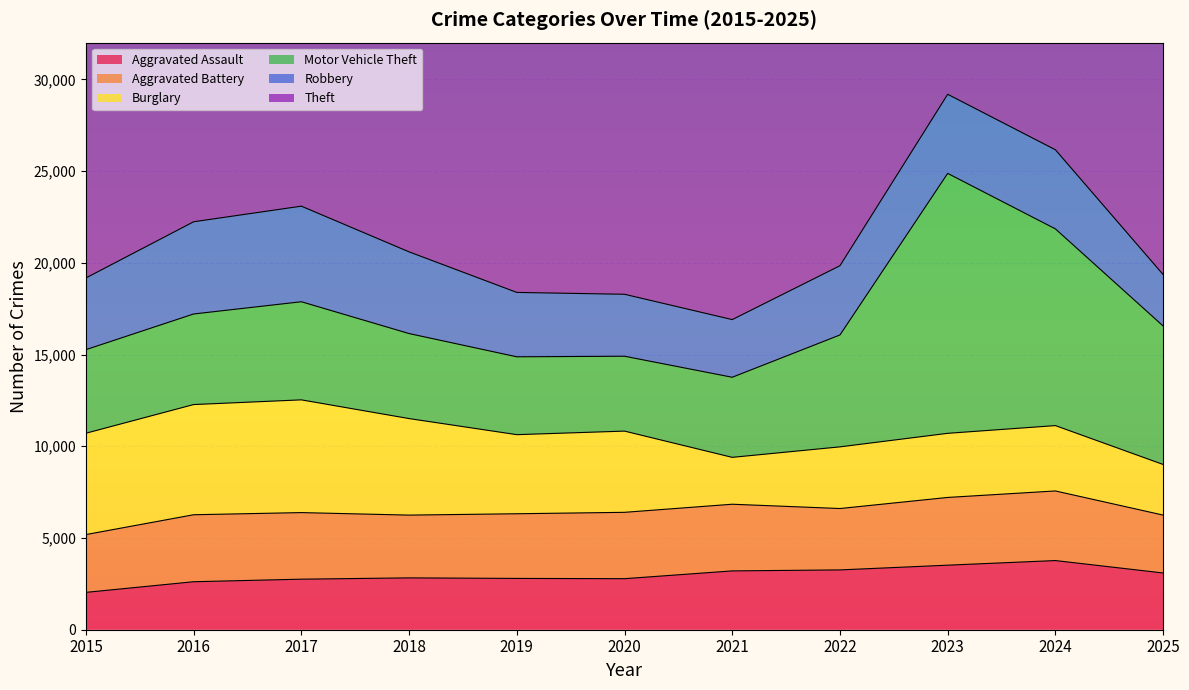

Count the number of categories in the chart.

11